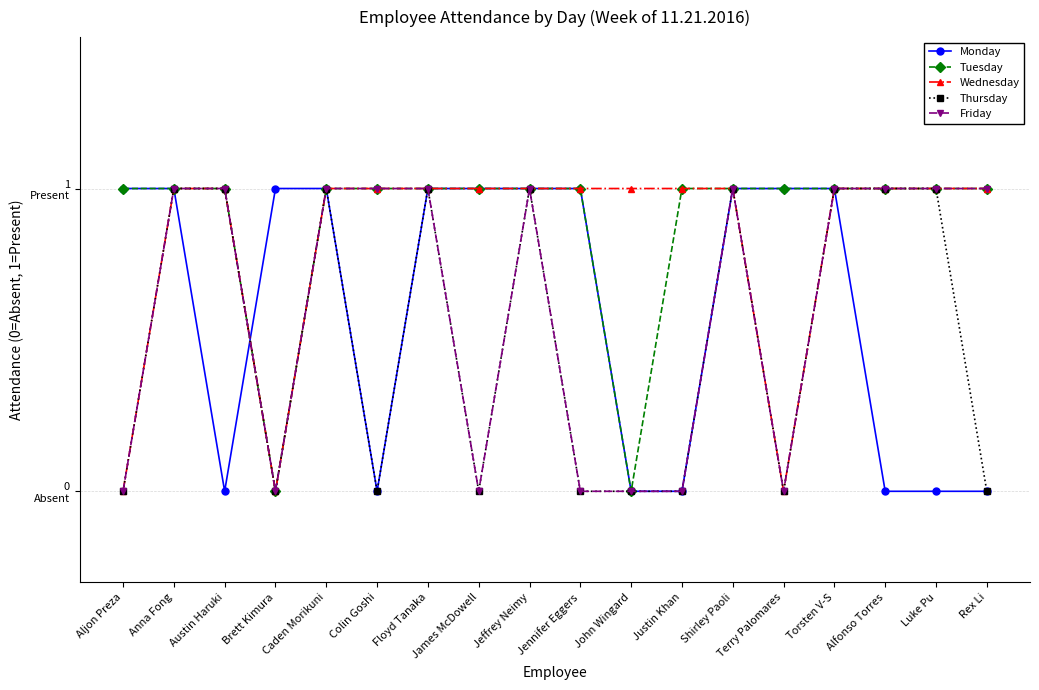

What is the sum of all Friday values?

11